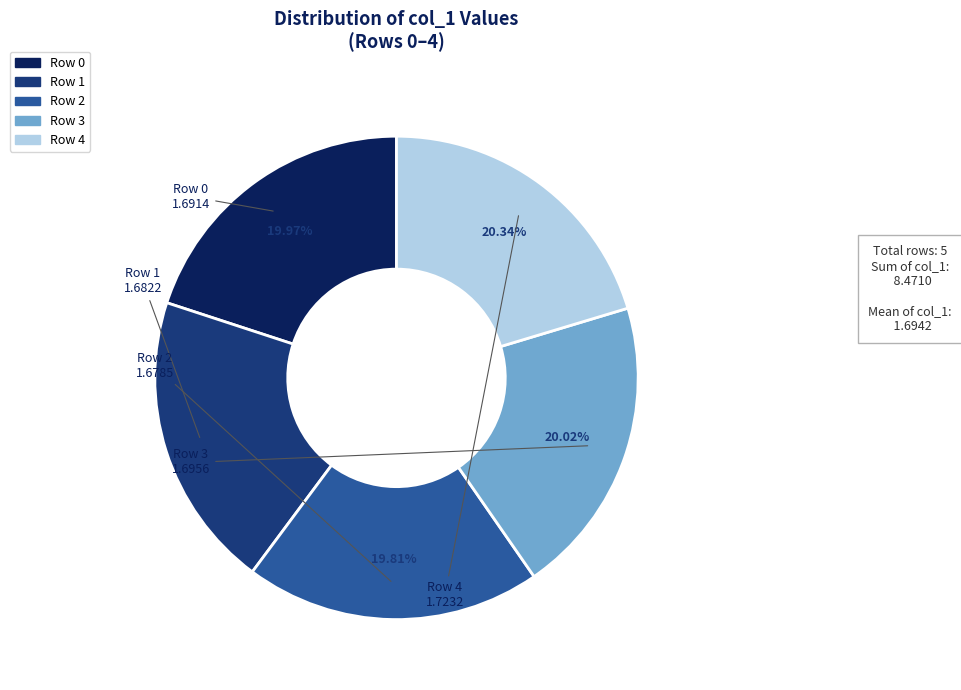

Is there any slice that represents more than half of the pie?

No